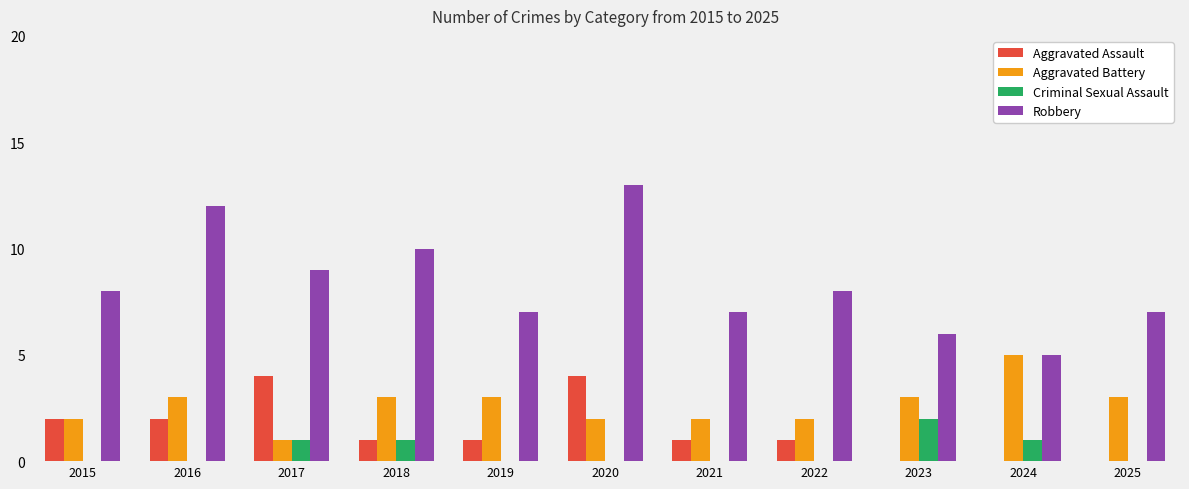

What is the total value across all series at 2017?

15